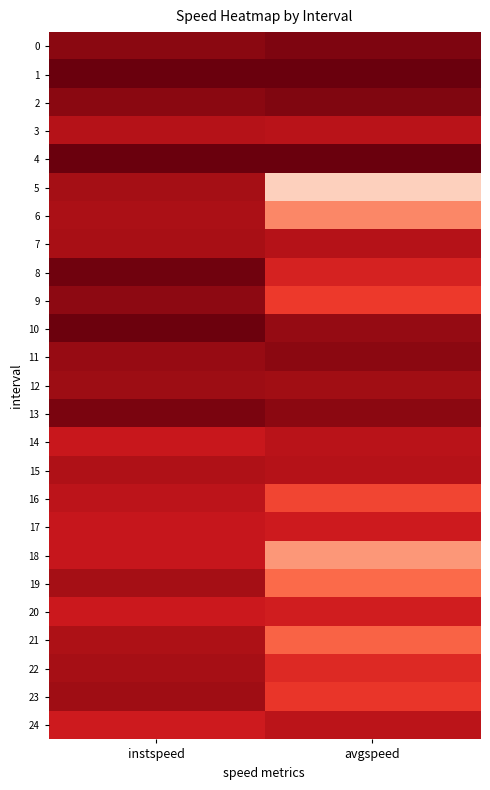

What is the greatest value displayed?

13.9